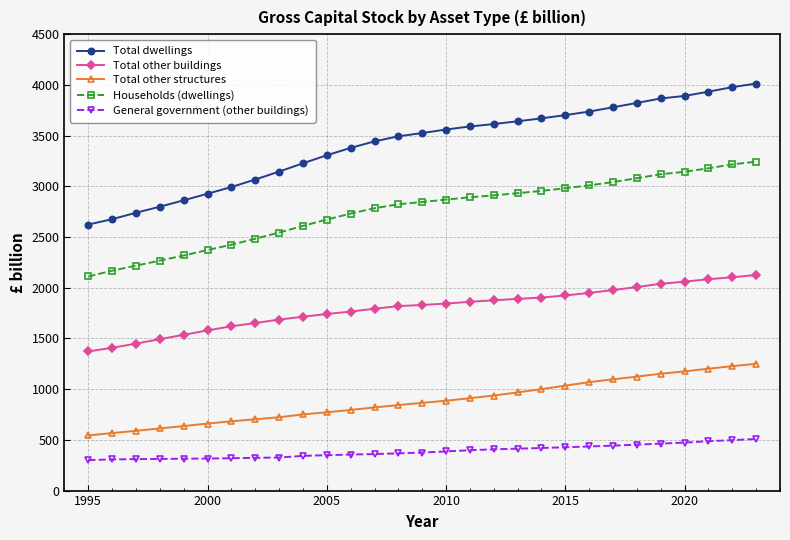

Which series has the largest range (max minus min)?

Total dwellings